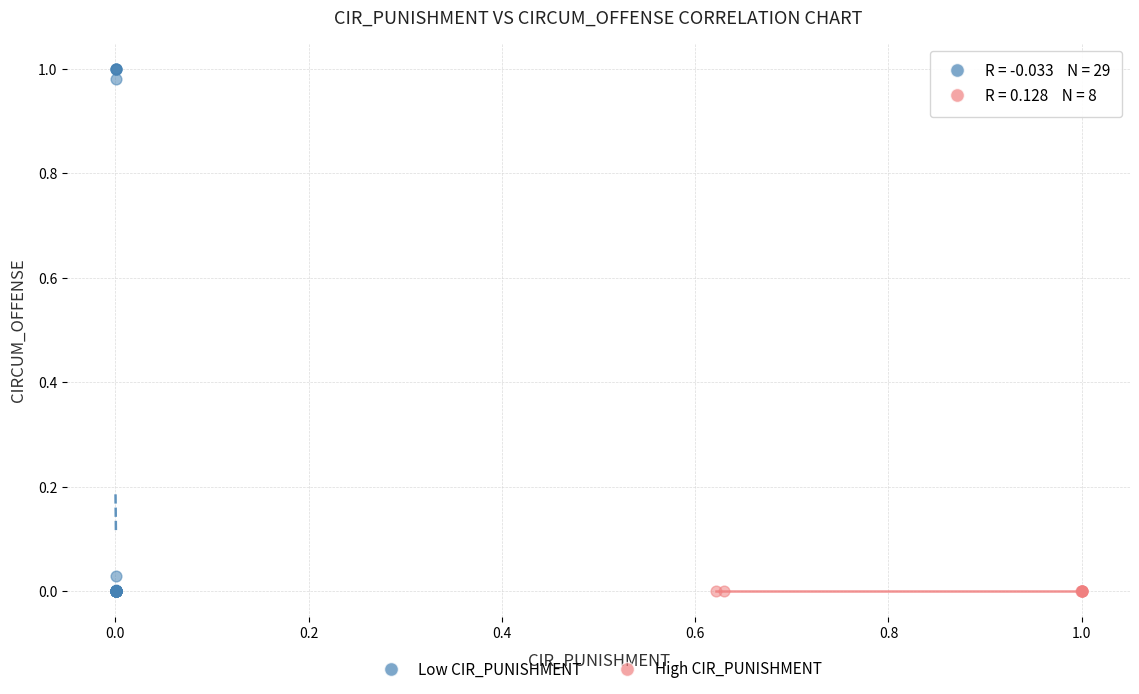

Which series has the widest spread of Y values?

Low CIR_PUNISHMENT